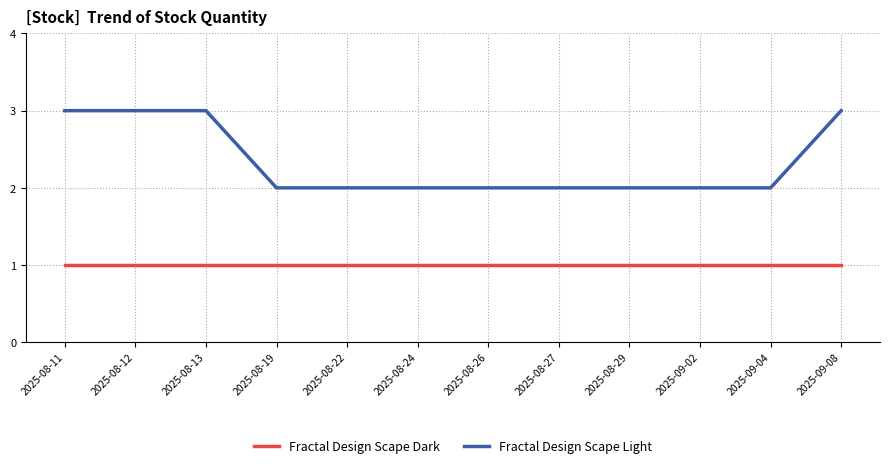

True or false: Fractal Design Scape Dark has a value of 0 at 2025-08-24.

False